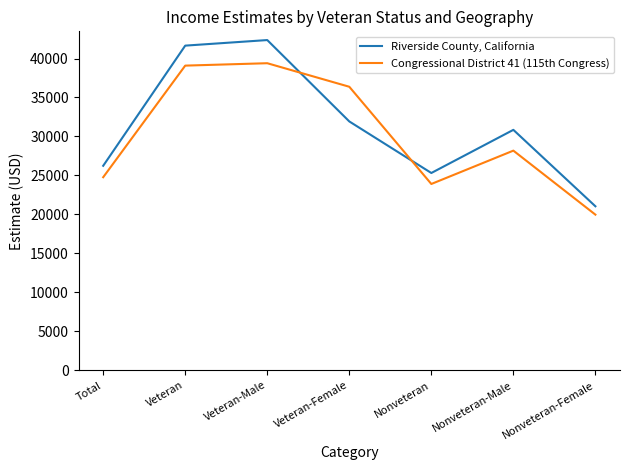

What is the greatest value displayed?

42366